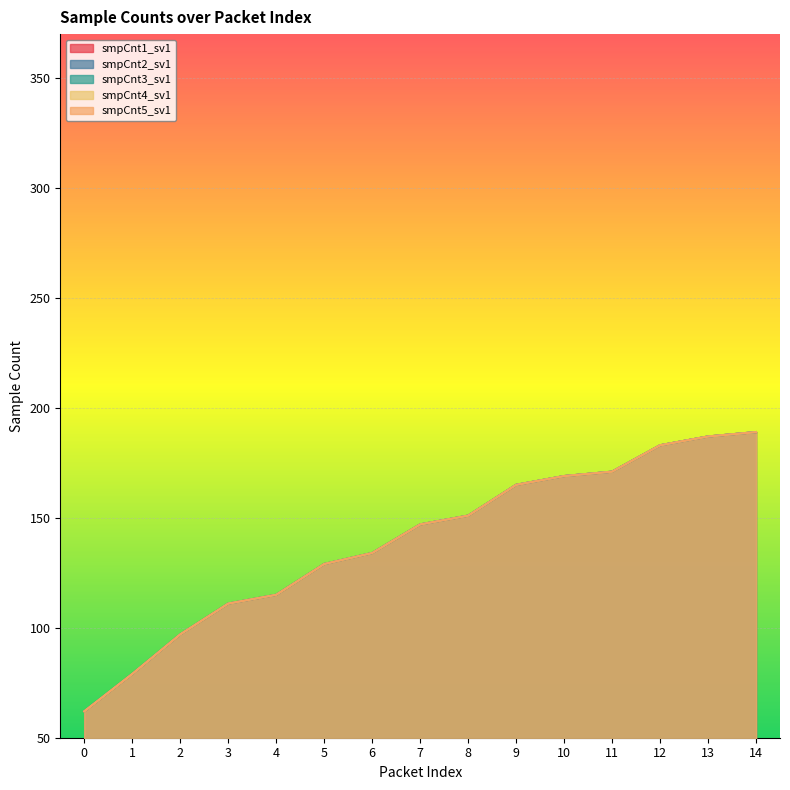

Which series has the largest total across all categories?

smpCnt1_sv1